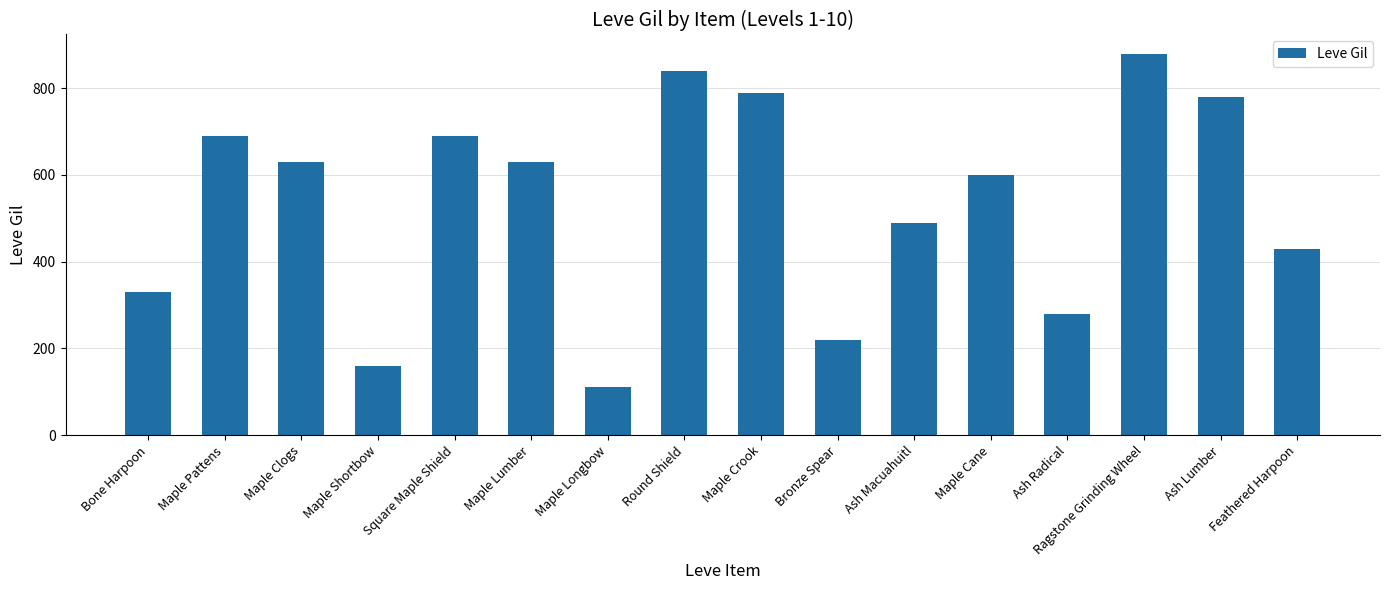

What value does the data have at Square Maple Shield, to the nearest 10?

690